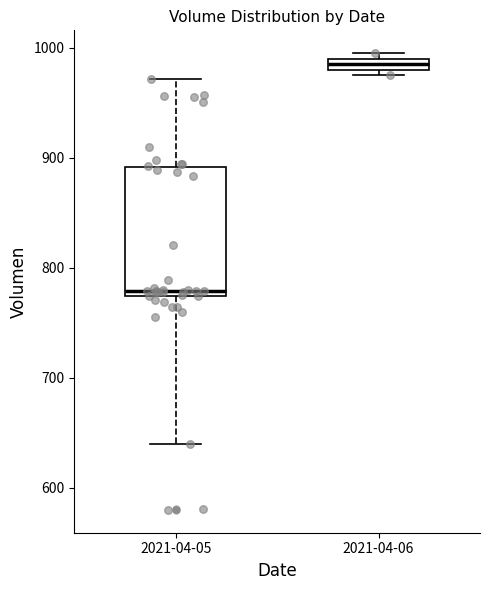

Comparing the boxes themselves (not the whiskers), which one is the tallest?

2021-04-05